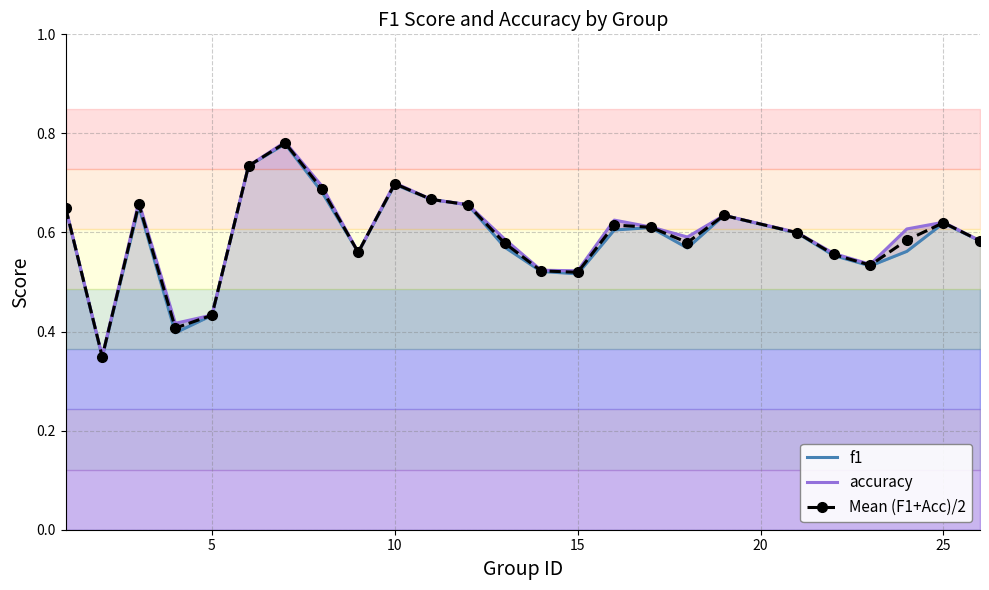

Rank the series by their maximum value, from lowest to highest.

f1, Mean (F1+Acc)/2, accuracy